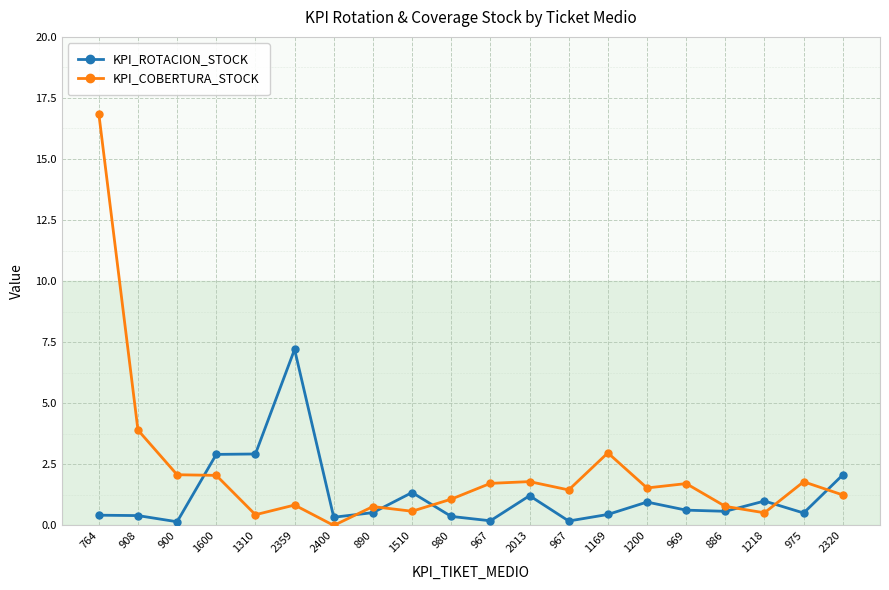

Where is KPI_COBERTURA_STOCK nearest to the value 8?

908